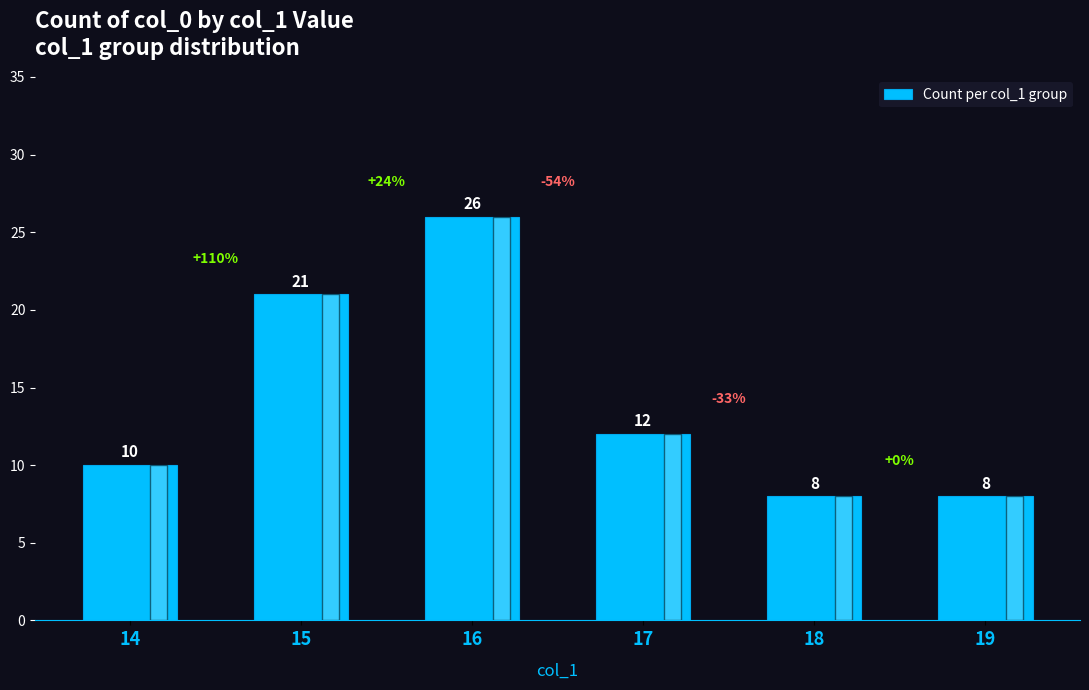

Is it true that the value at 14 is 10?

True